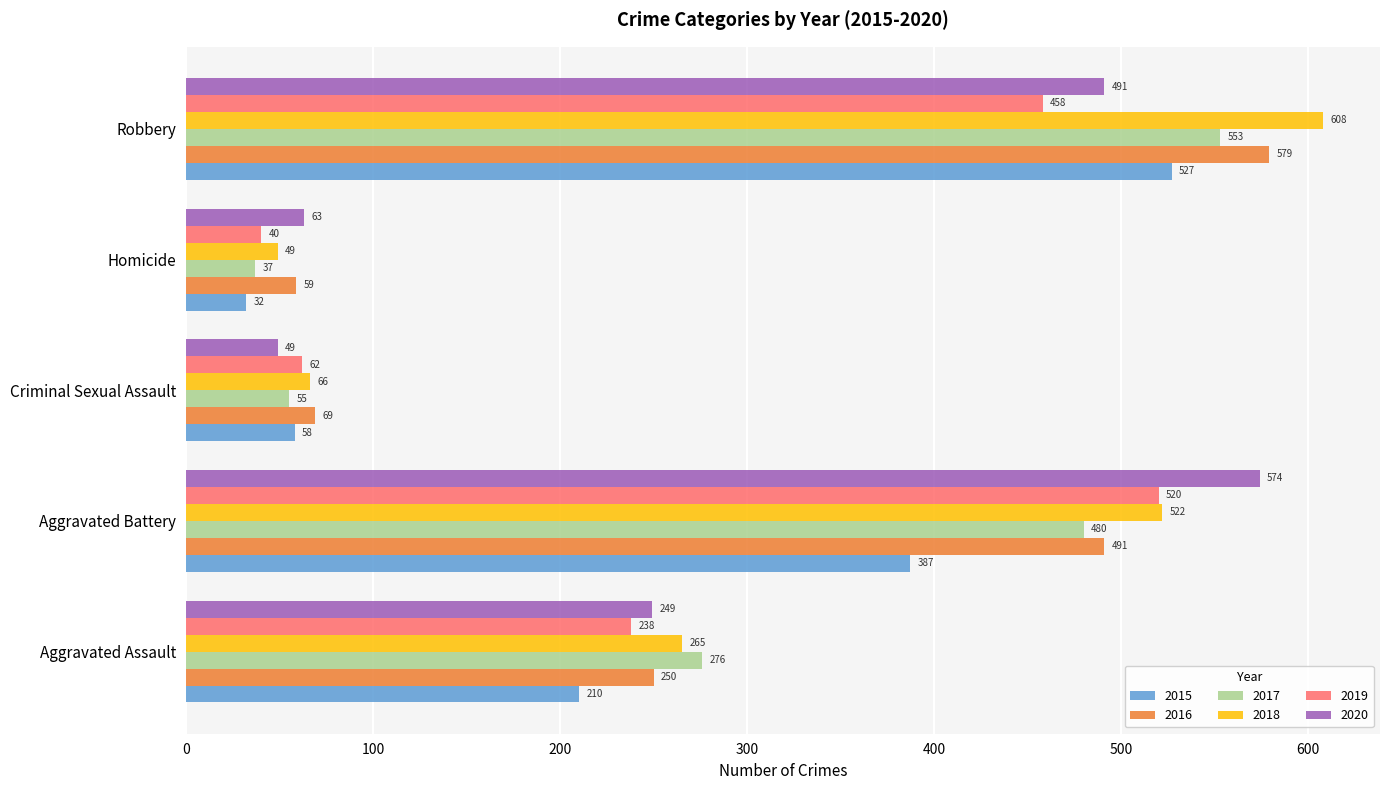

Is it true that 2016 equals 856 at Aggravated Battery?

False